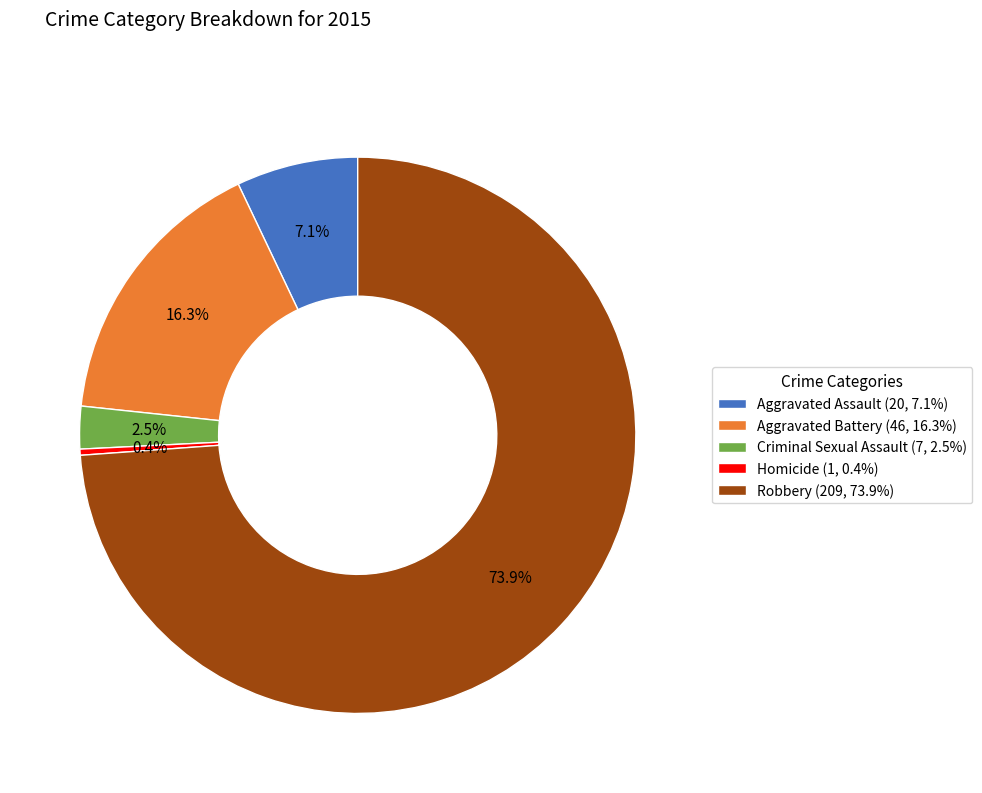

True or false: Robbery accounts for 74% of the total.

True